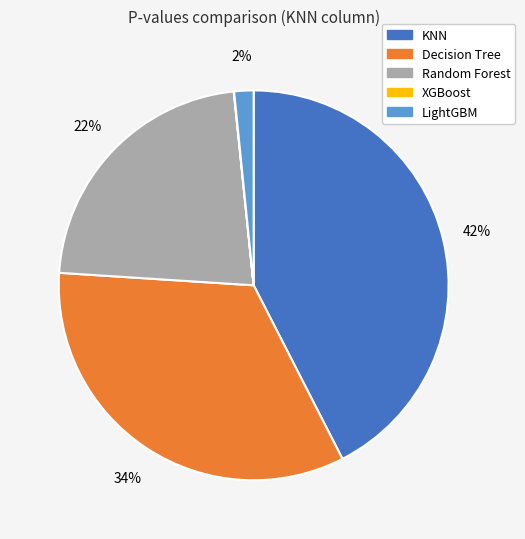

Which category has the biggest portion of the pie?

KNN